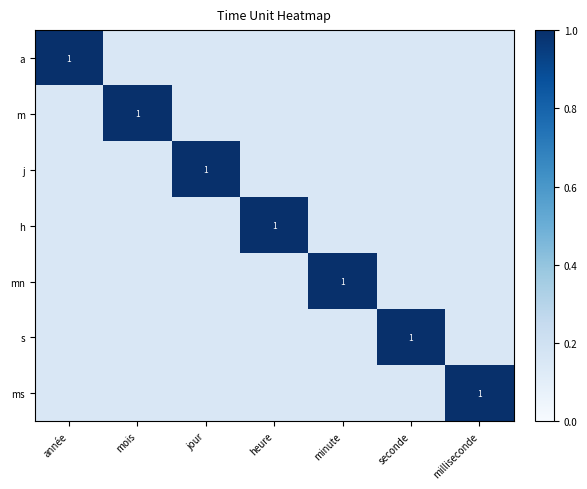

Count the j values in the range 0 to 1.

7